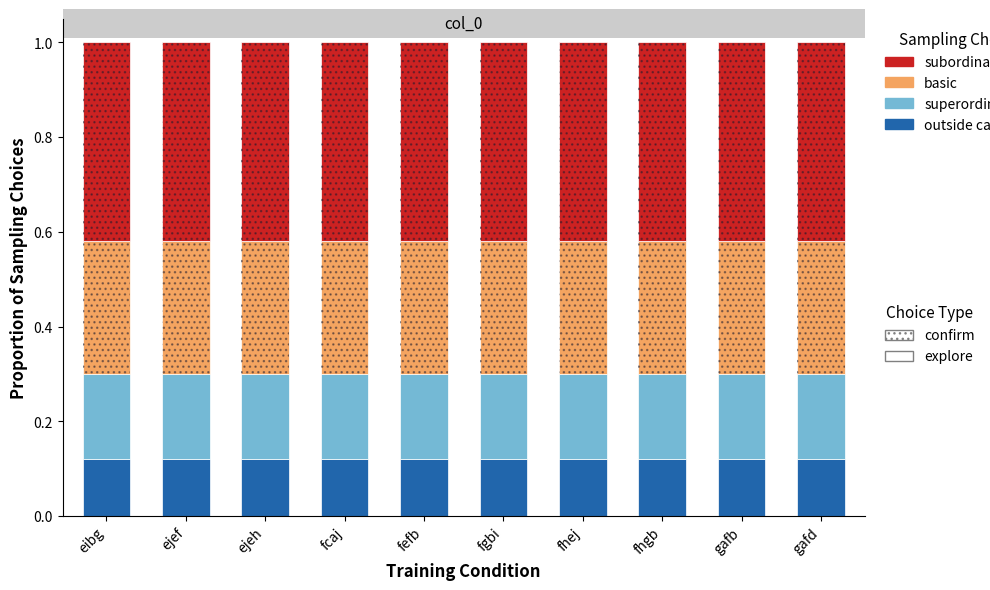

What is the total value across all series at fcaj?

1.0